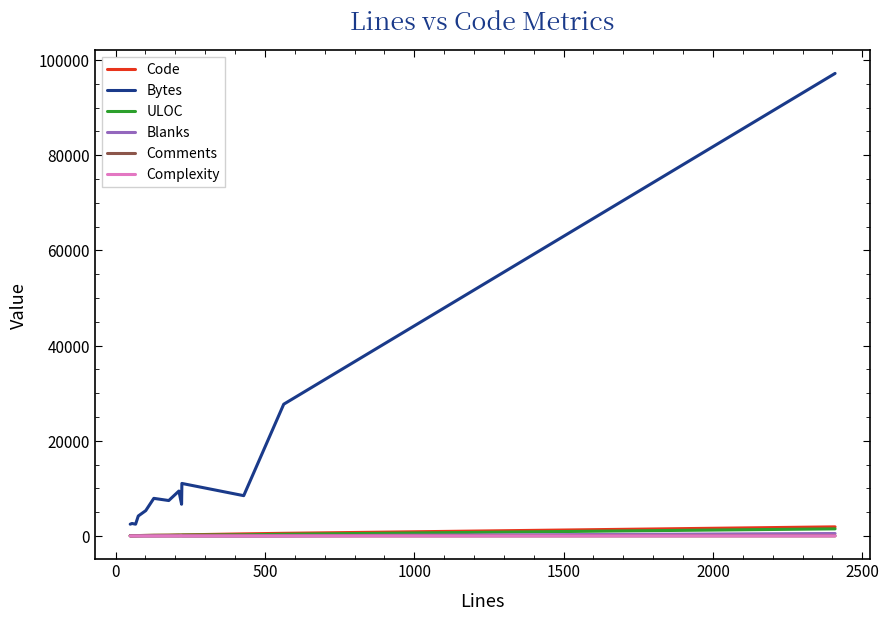

How many distinct data groups are displayed?

6